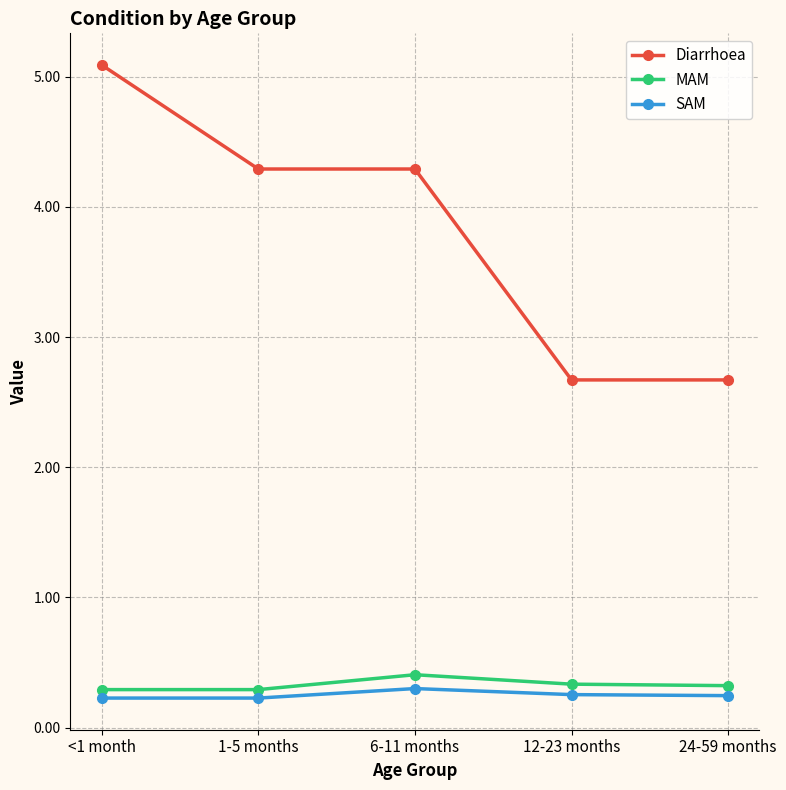

Which series has the largest range (max minus min)?

Diarrhoea